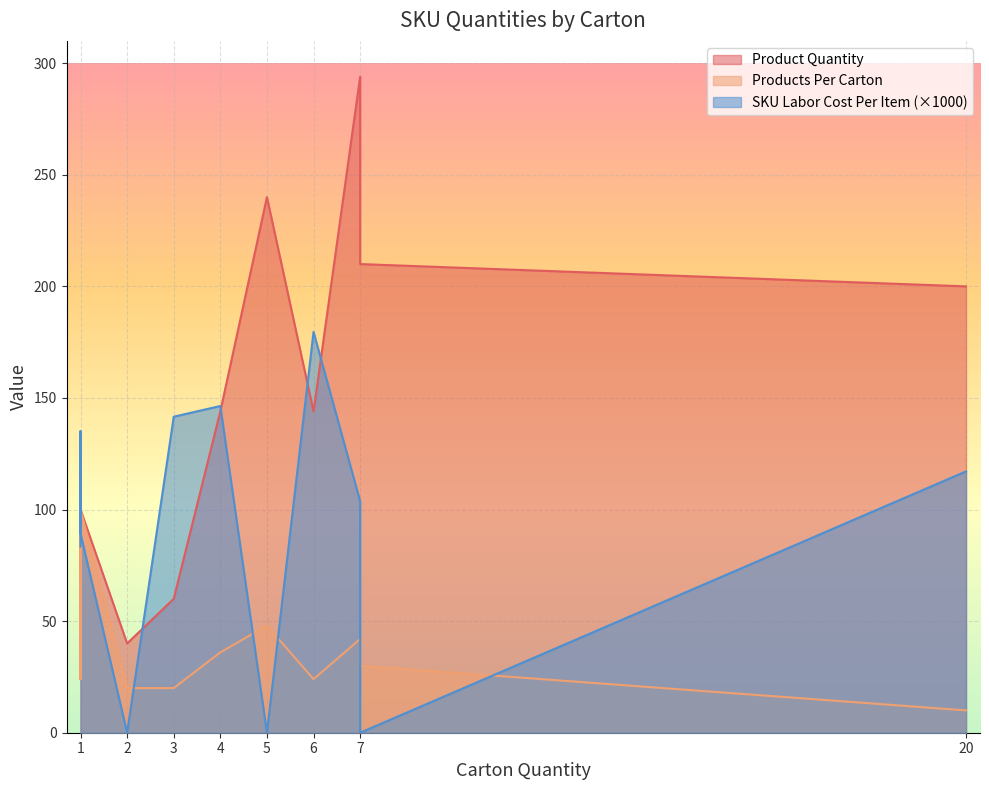

How many values in SKU Labor Cost Per Item are above zero?

8